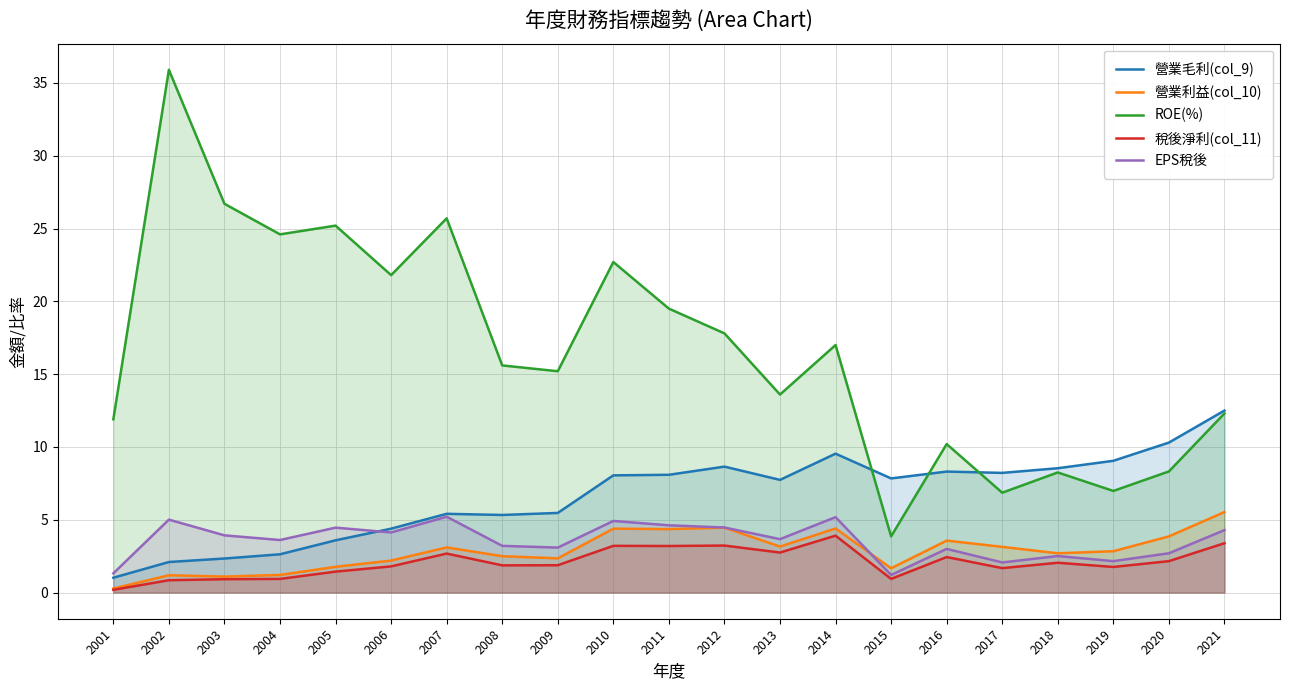

What is the difference between the second highest and minimum values in the 營業利益(col_10) series?

4.2